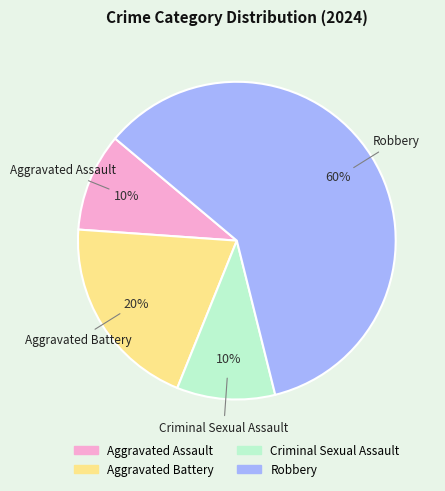

To the nearest percent, what is the average slice percentage?

25%